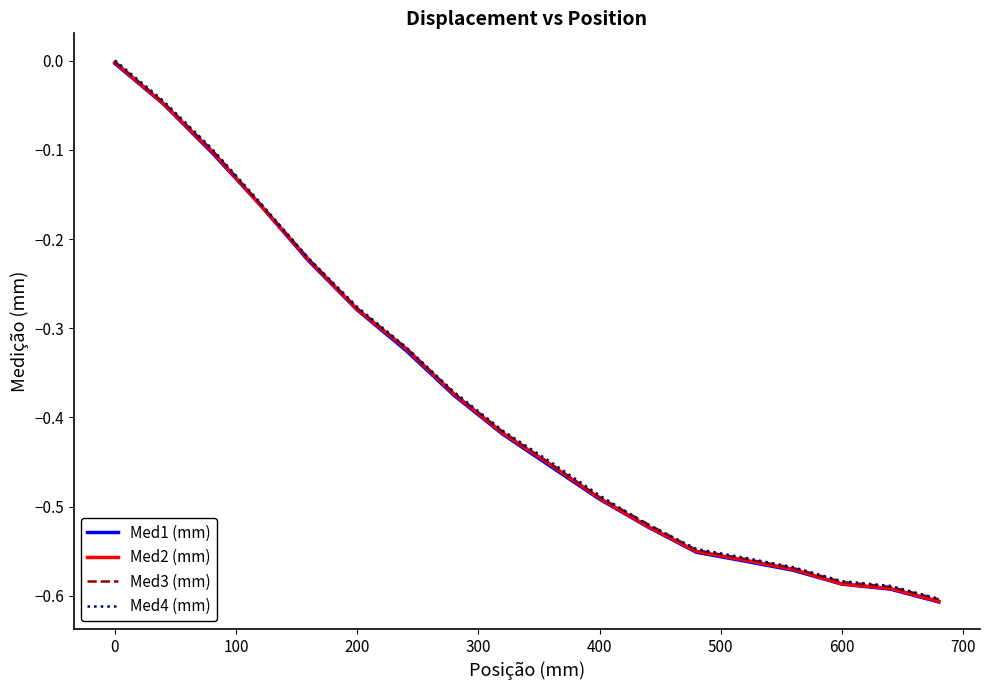

Which series has the widest spread of values?

Med2 (mm)